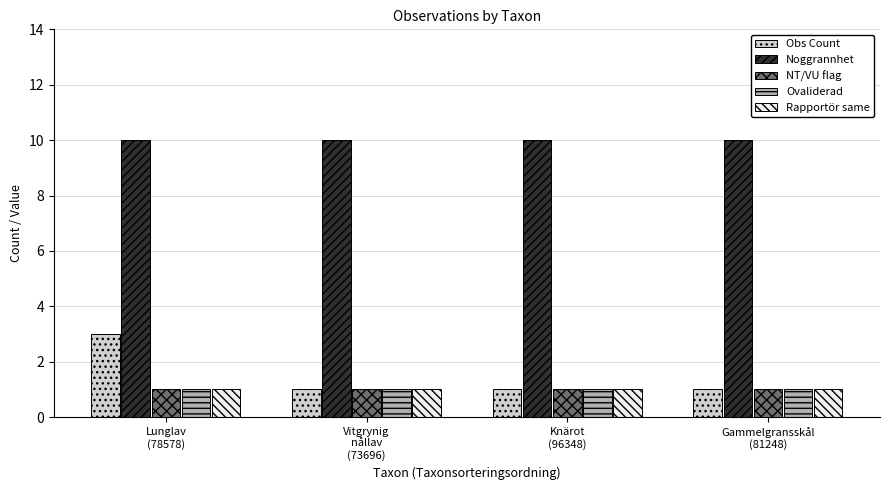

Which series has the largest total across all categories?

Noggrannhet